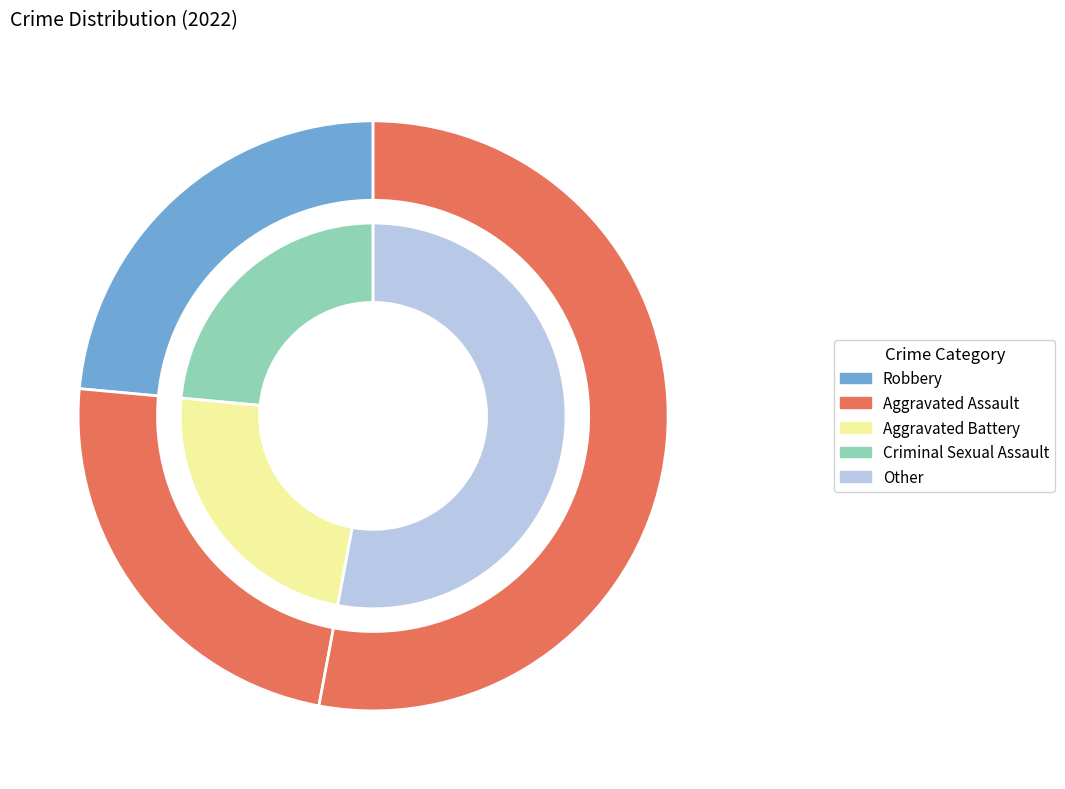

Does any single category account for the majority?

Yes